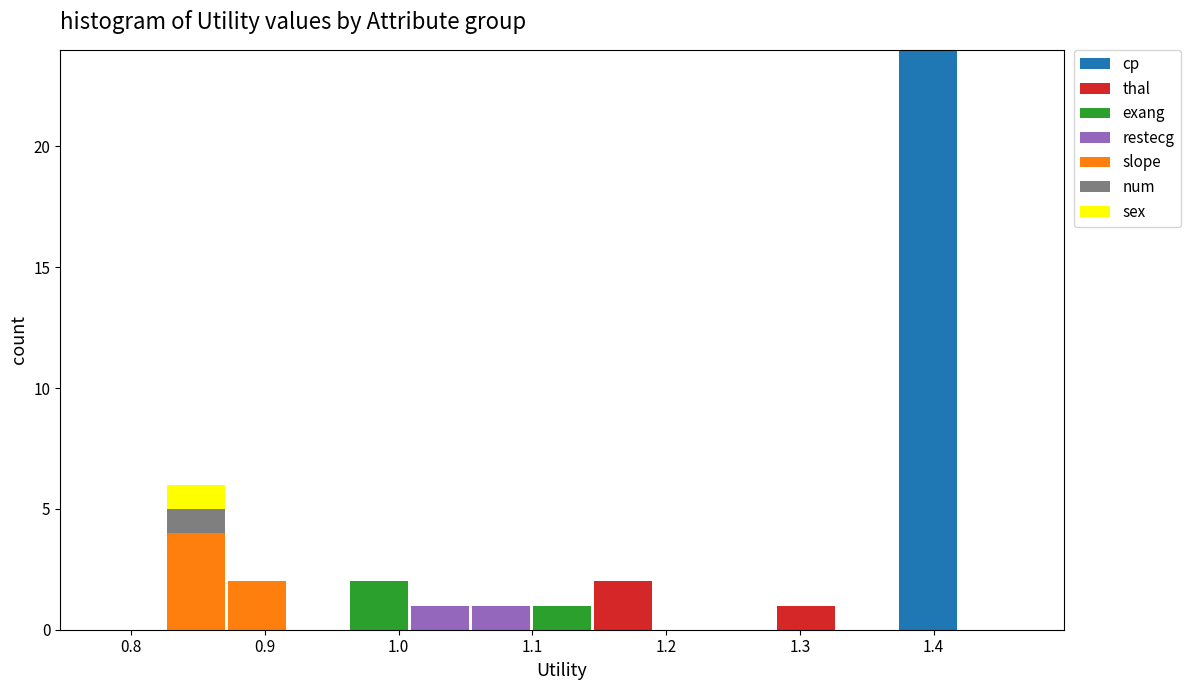

What is the total height of the stacked bar covering 1.01 to 1.05 on the x-axis? Neither the bar edges nor the heights are printed on the chart, so give them approximately, as read against the axes.

1